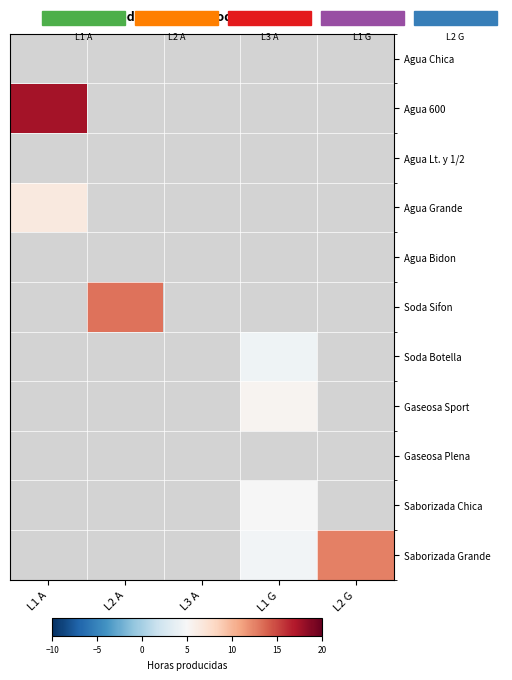

Reading left to right, extract all data points from this chart.

Agua Chica: L1 A=0.0	L2 A=0.0	L3 A=0.0	L1 G=0.0	L2 G=0.0
Agua 600: L1 A=17.5	L2 A=0.0	L3 A=0.0	L1 G=0.0	L2 G=0.0
Agua Lt. y 1/2: L1 A=0.0	L2 A=0.0	L3 A=0.0	L1 G=0.0	L2 G=0.0
Agua Grande: L1 A=6.5	L2 A=0.0	L3 A=0.0	L1 G=0.0	L2 G=0.0
Agua Bidon: L1 A=0.0	L2 A=0.0	L3 A=0.0	L1 G=0.0	L2 G=0.0
Soda Sifon: L1 A=0.0	L2 A=13.2	L3 A=0.0	L1 G=0.0	L2 G=0.0
Soda Botella: L1 A=0.0	L2 A=0.0	L3 A=0.0	L1 G=4.3	L2 G=0.0
Gaseosa Sport: L1 A=0.0	L2 A=0.0	L3 A=0.0	L1 G=5.5	L2 G=0.0
Gaseosa Plena: L1 A=0.0	L2 A=0.0	L3 A=0.0	L1 G=0.0	L2 G=0.0
Saborizada Chica: L1 A=0.0	L2 A=0.0	L3 A=0.0	L1 G=5.0	L2 G=0.0
Saborizada Grande: L1 A=0.0	L2 A=0.0	L3 A=0.0	L1 G=4.6	L2 G=12.6